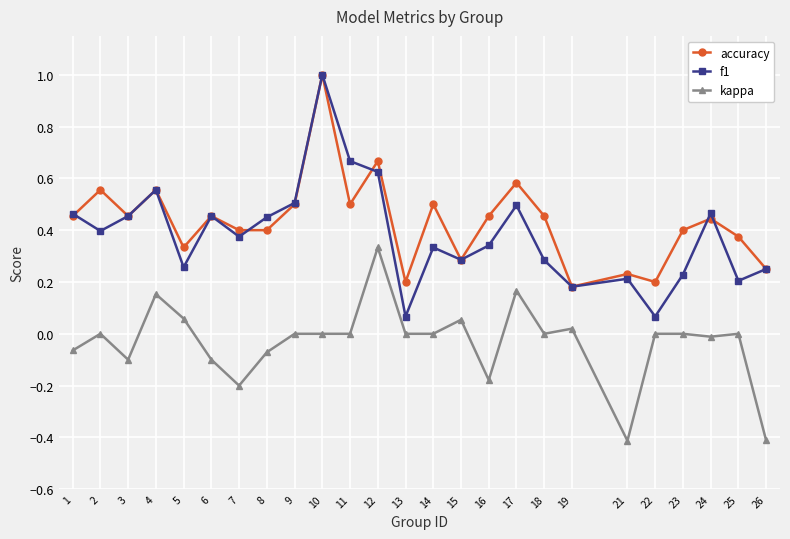

How many categories are shown in the chart?

25